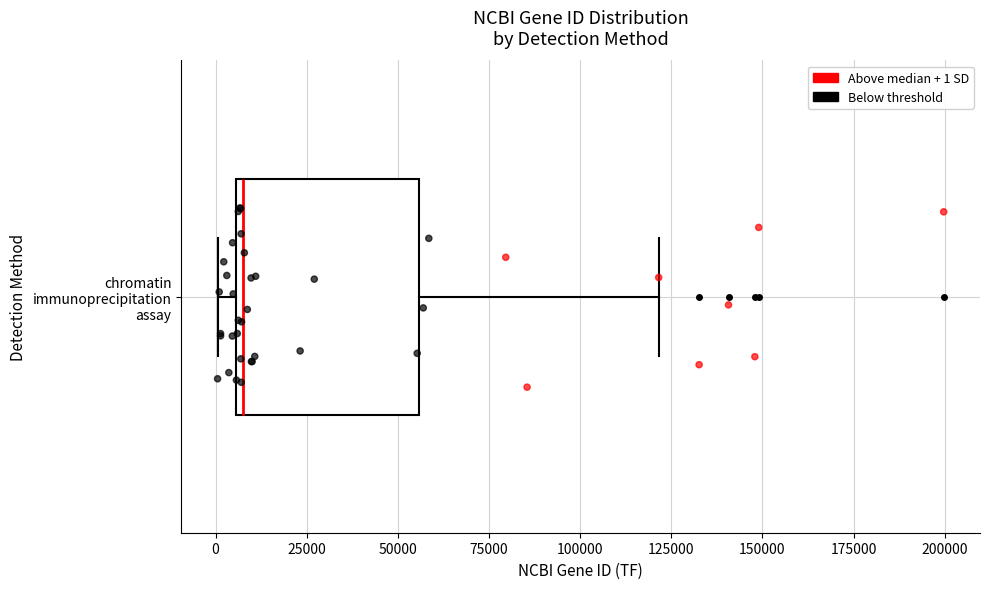

Transcribe this box plot: give where the median line is, the range the box spans, and where the two whiskers end, as read against the x-axis. The values are not printed on the chart, so give them approximately, as read against the axis.

median 10000, box 5000 to 55000, whiskers 0 to 120000